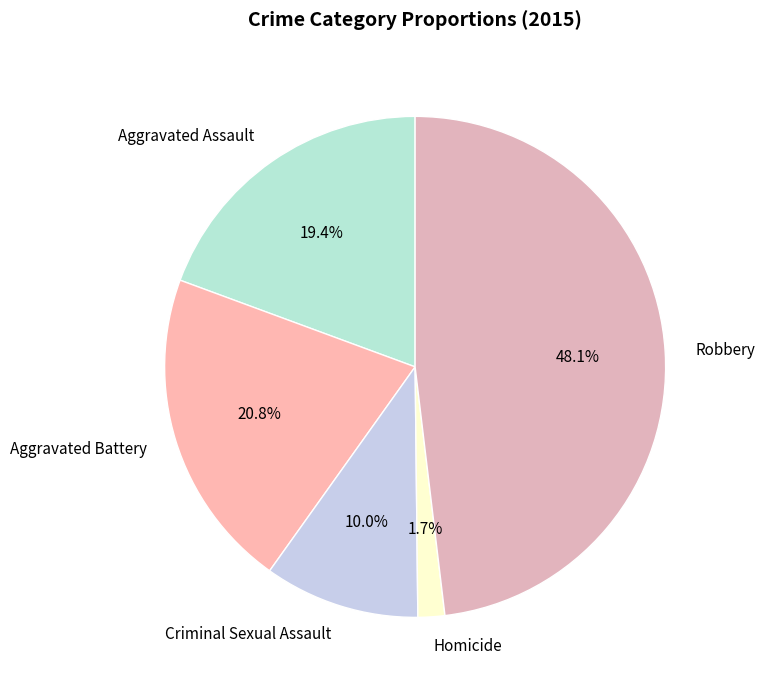

To the nearest percent, what percentage of the pie is Robbery?

48%